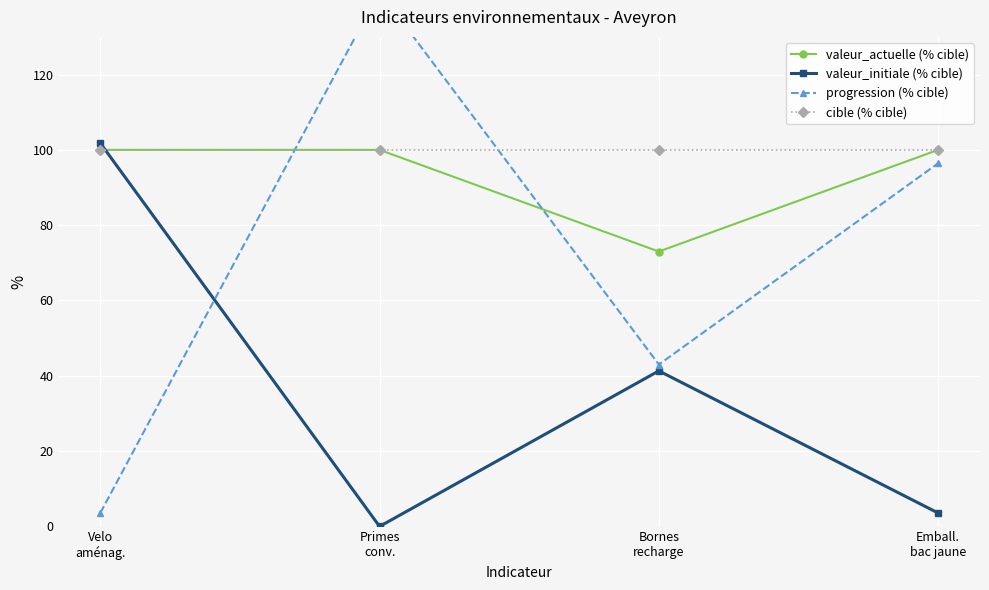

True or false: progression (% cible) has more than 0 points higher than both neighbors.

True